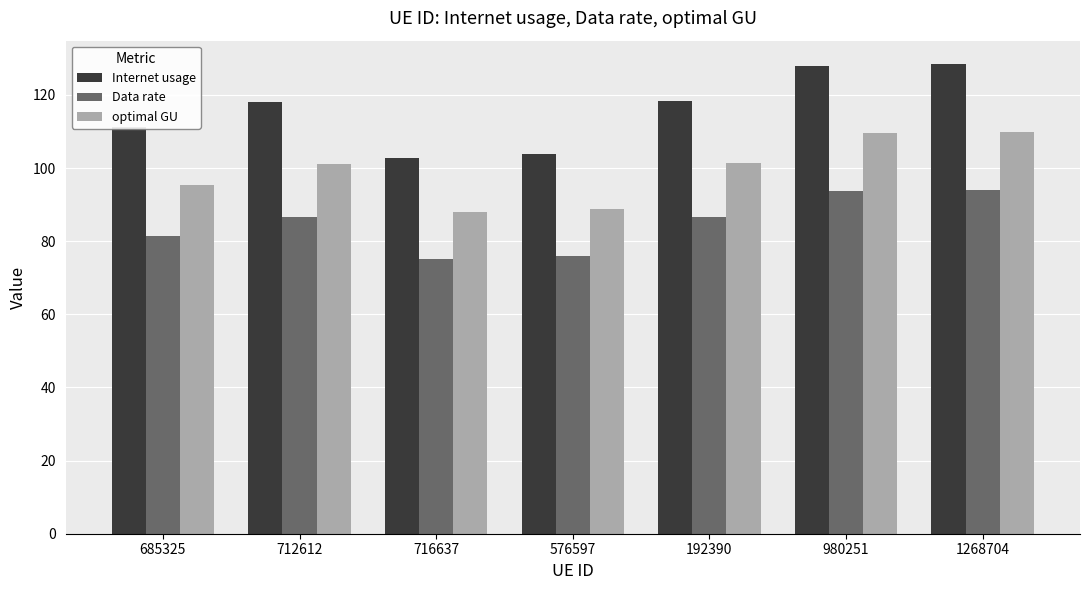

What is the label of the 4th bar from the right?

576597